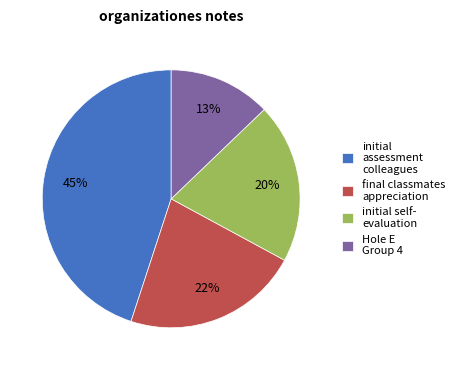

Do initial self- evaluation and initial assessment colleagues together represent more than half of the pie?

Yes